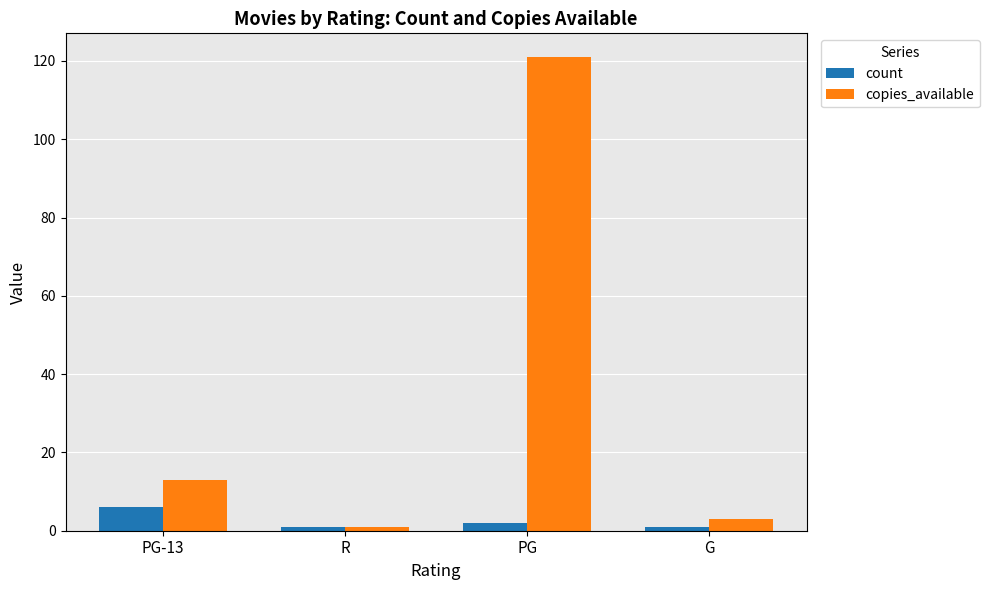

What is the sum of all count values?

10